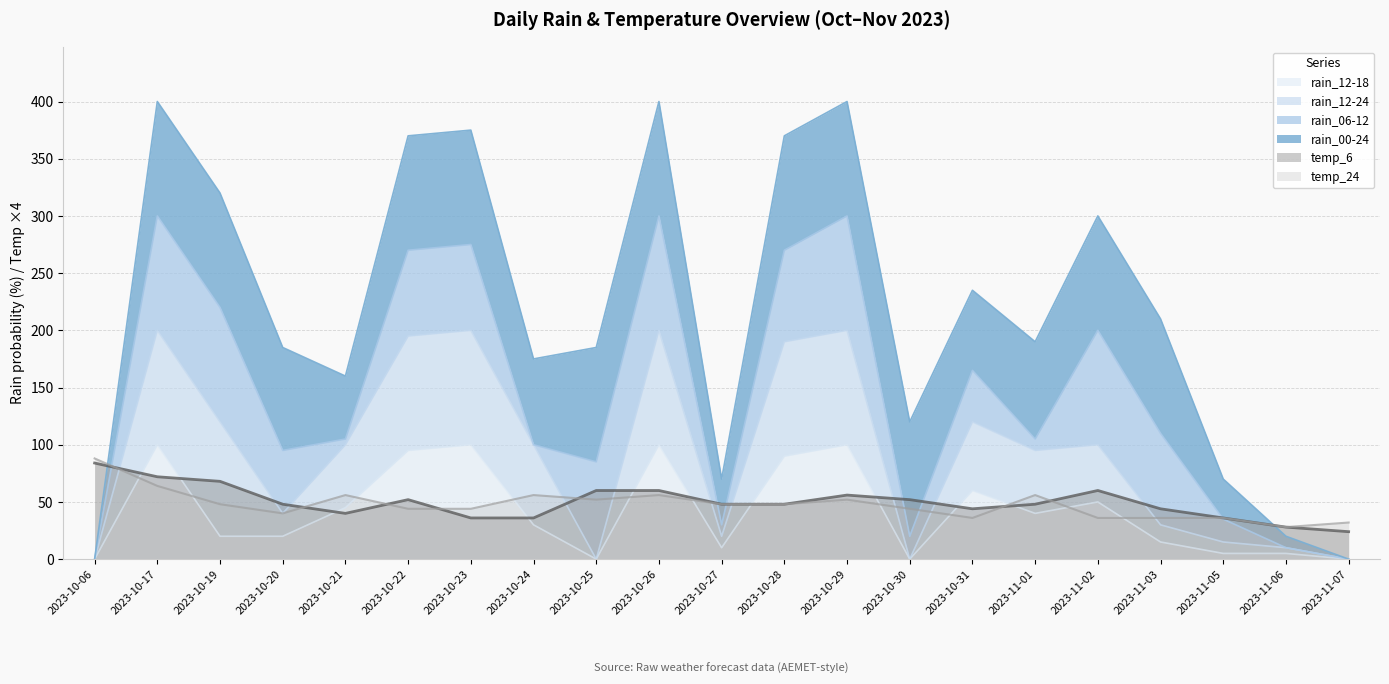

List the labels in order of temp_24 value, smallest first.

2023-11-06, 2023-11-07, 2023-10-31, 2023-11-02, 2023-11-03, 2023-11-05, 2023-10-20, 2023-10-22, 2023-10-23, 2023-10-30, 2023-10-19, 2023-10-27, 2023-10-28, 2023-10-25, 2023-10-29, 2023-10-21, 2023-10-24, 2023-10-26, 2023-11-01, 2023-10-17, 2023-10-06